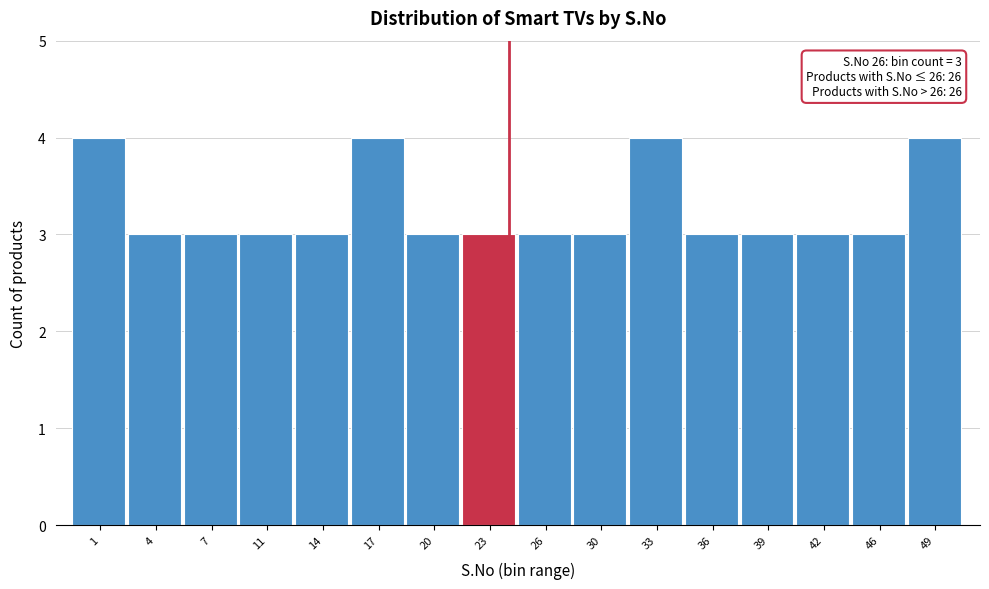

Reading right to left, what are all the values shown in this chart?

49=4	46=3	42=3	39=3	36=3	33=4	30=3	26=3	23=3	20=3	17=4	14=3	11=3	7=3	4=3	1=4